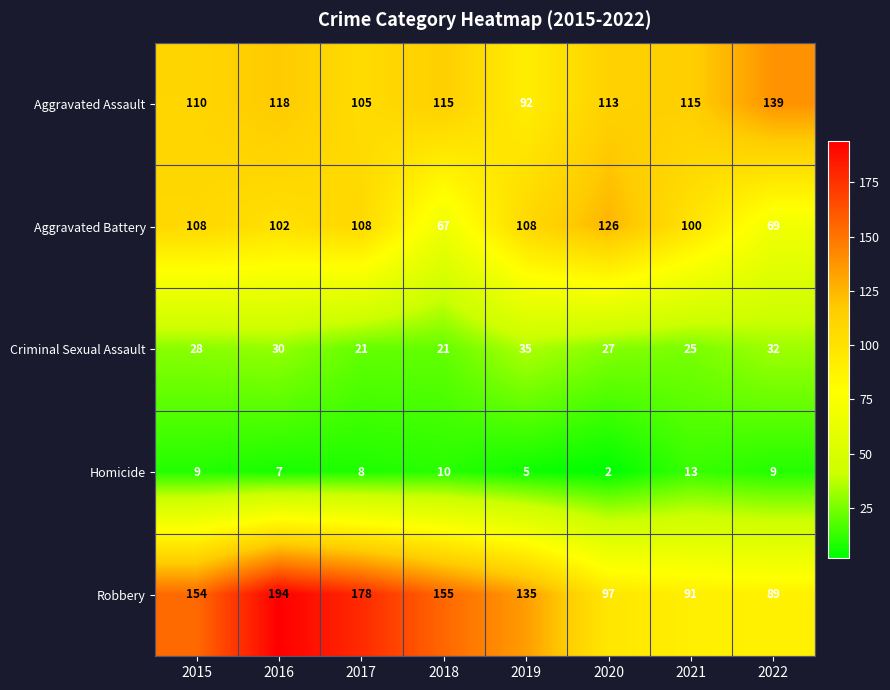

What is the difference between the highest and lowest values at 2022?

130